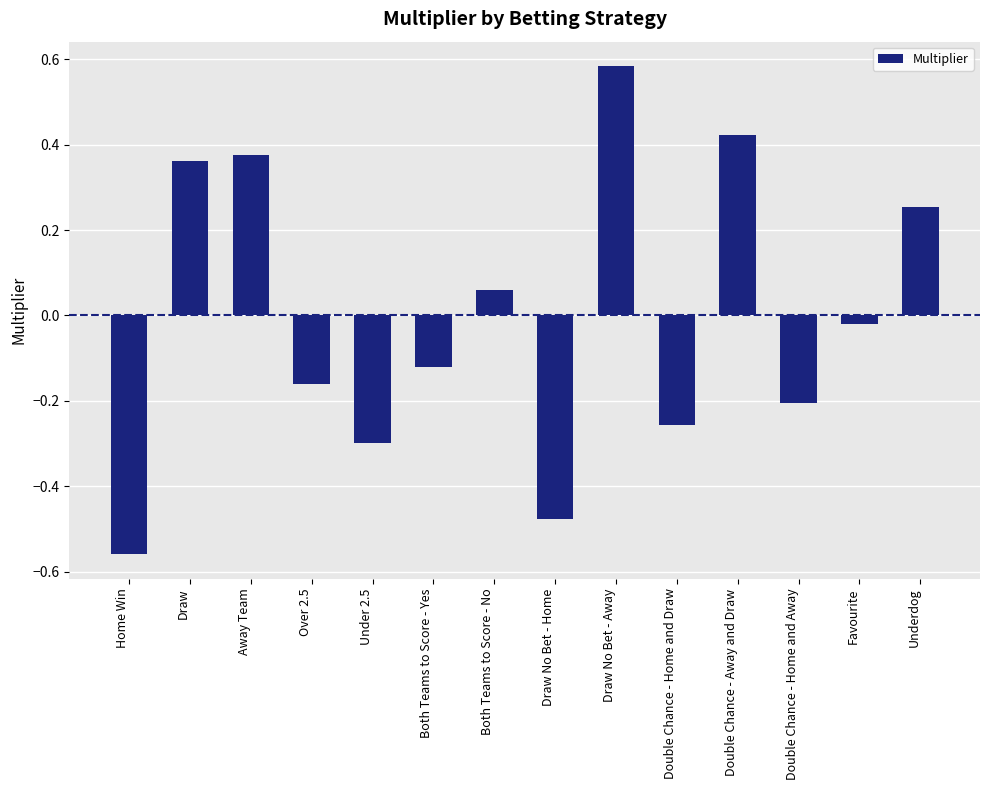

List the labels in order of value, largest first.

Draw No Bet - Away, Double Chance - Away and Draw, Away Team, Draw, Underdog, Both Teams to Score - No, Favourite, Both Teams to Score - Yes, Over 2.5, Double Chance - Home and Away, Double Chance - Home and Draw, Under 2.5, Draw No Bet - Home, Home Win